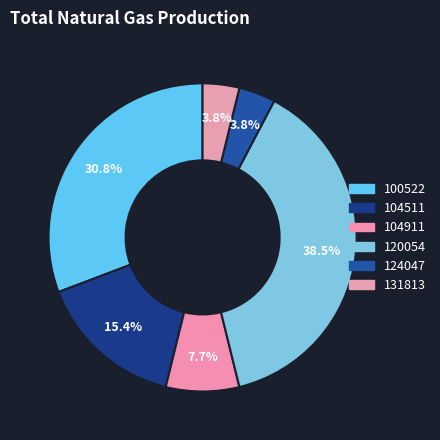

Rank the categories by value from lowest to highest.

124047, 131813, 104911, 104511, 100522, 120054